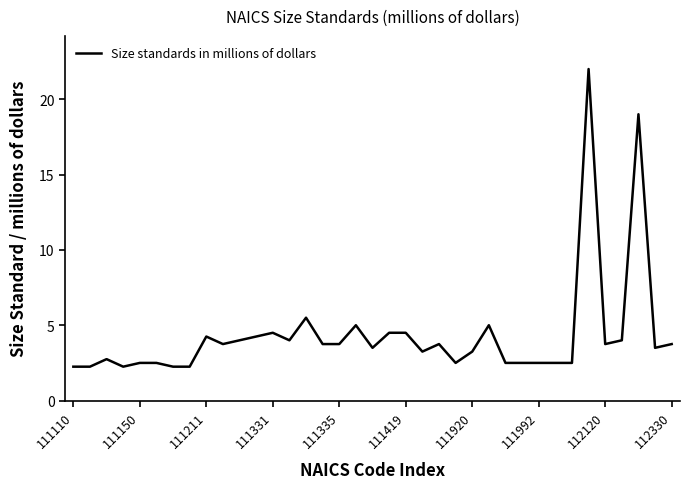

Count the number of values greater than 3.

23